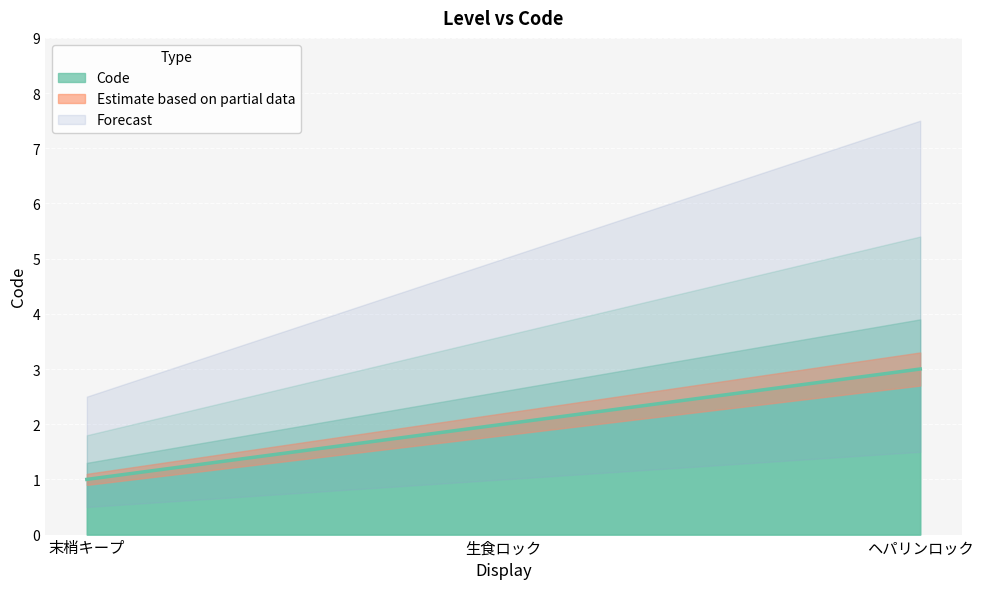

List the labels in order of Code value, largest first.

ヘパリンロック, 生食ロック, 末梢キープ